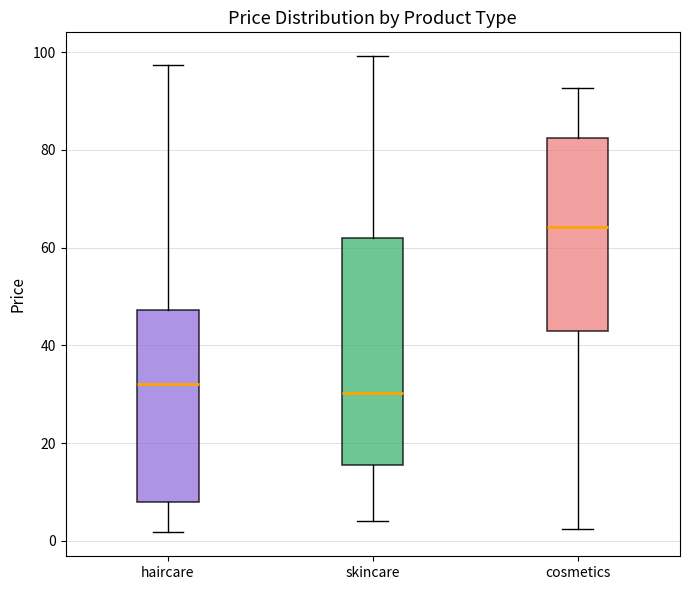

Where is the lower edge of the box for haircare on the y-axis? The values are not printed on the chart, so give them approximately, as read against the axis.

8